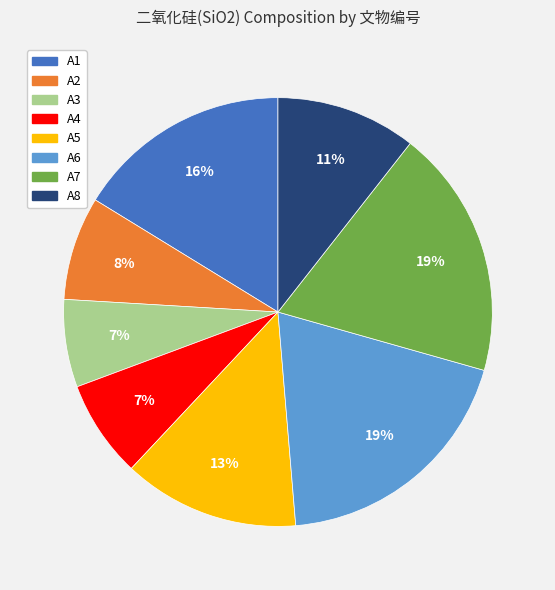

Count the number of slices in the pie.

8